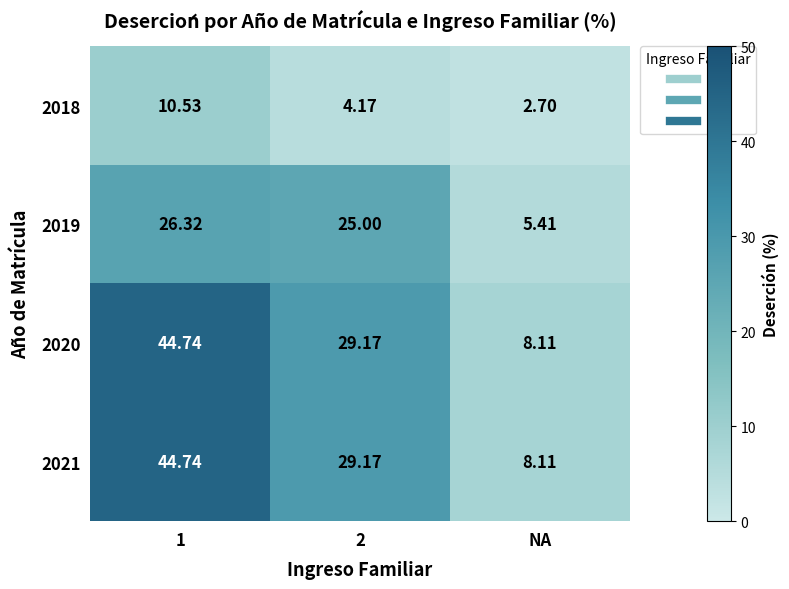

What is the minimum value shown in the chart?

2.7